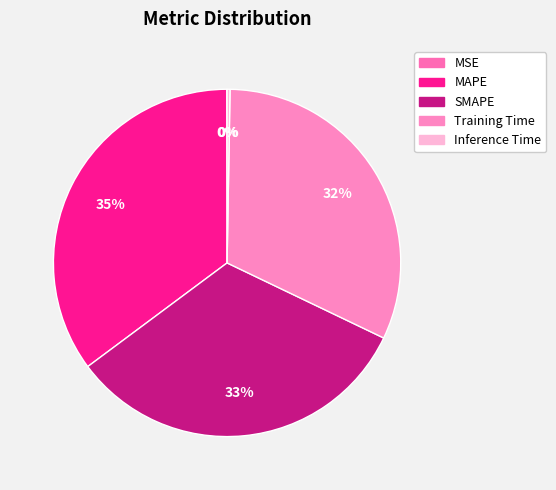

To the nearest percent, what percentage of the pie is Training Time?

32%